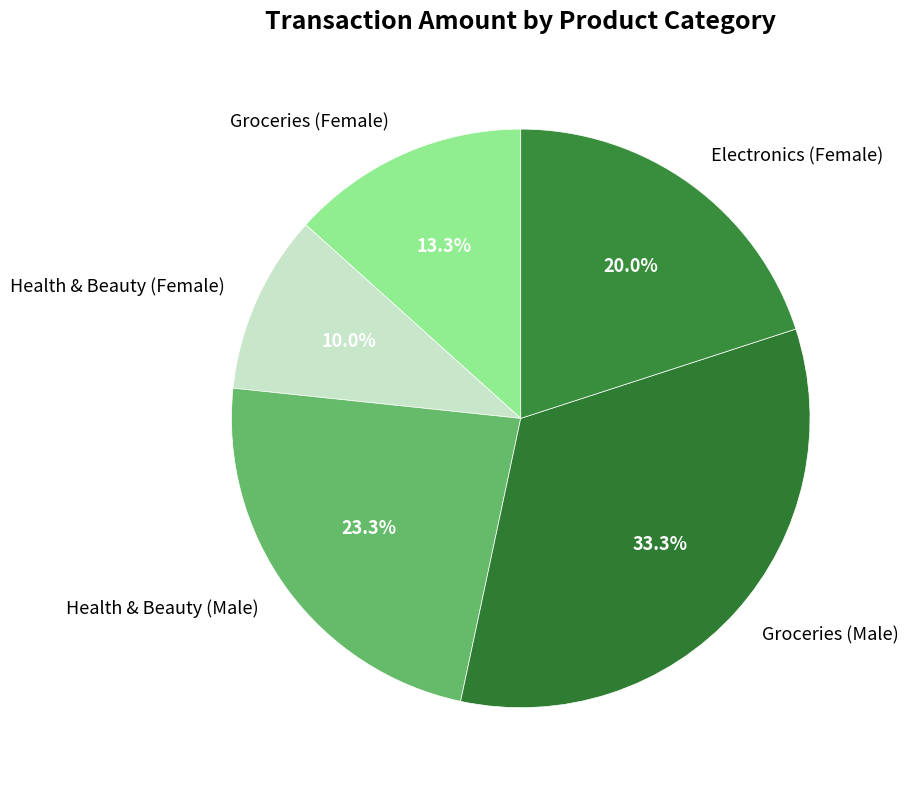

To the nearest percent, what is the combined percentage of Health & Beauty (Male) and Groceries (Female)?

37%